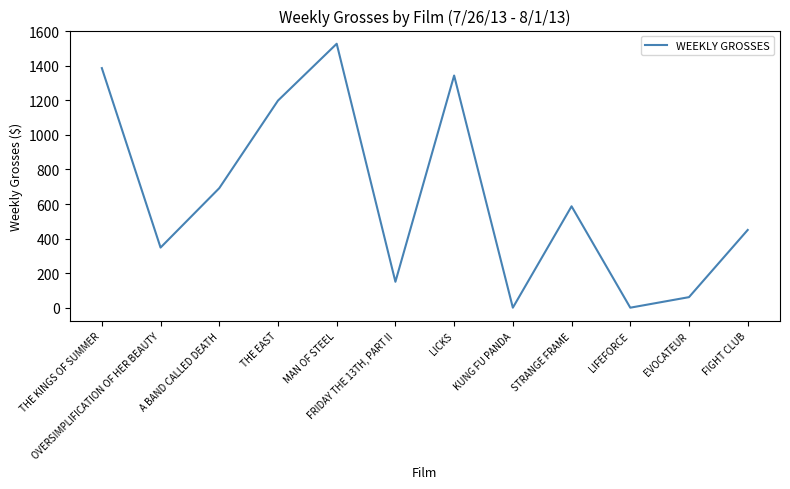

Where is the data nearest to the value 764?

A BAND CALLED DEATH